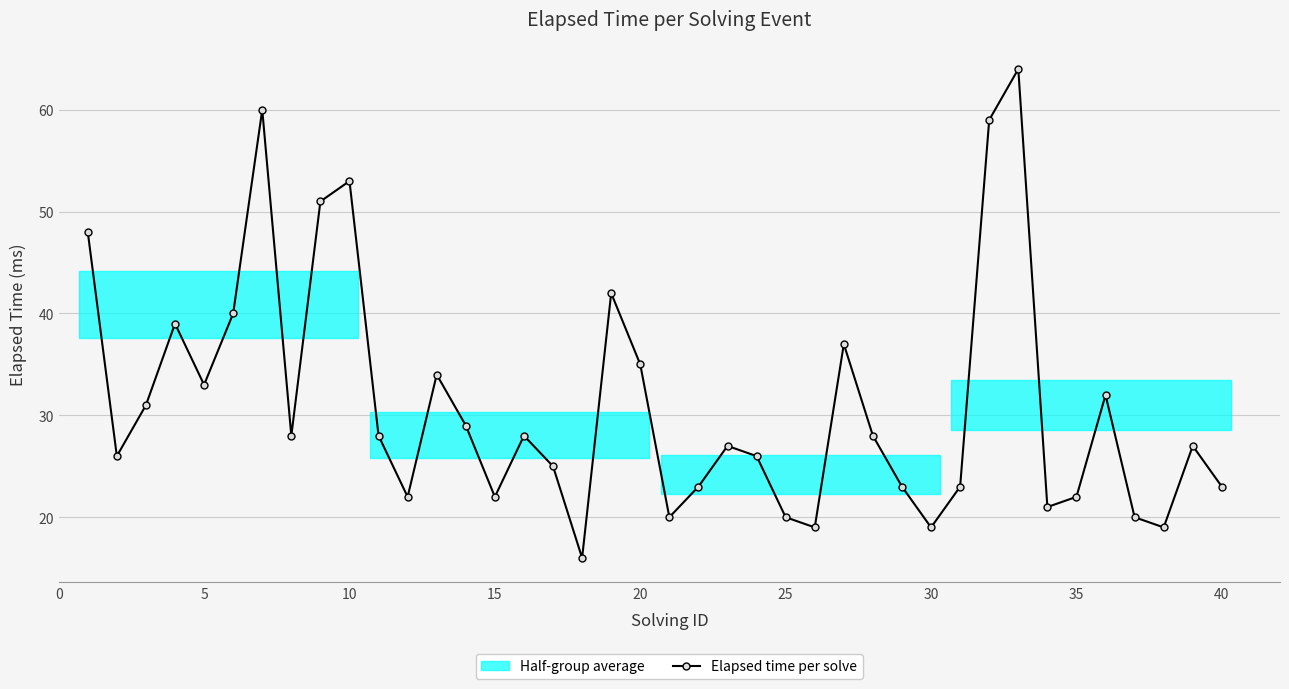

What is the average value?

31